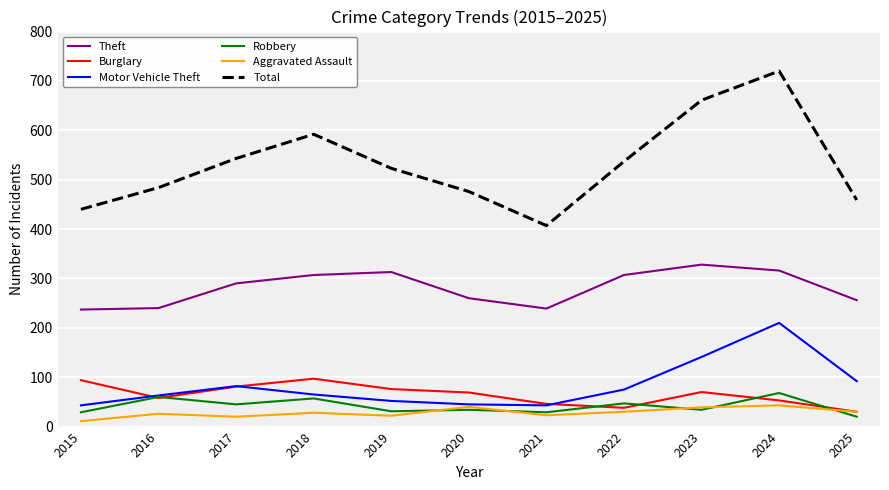

True or false: Motor Vehicle Theft and Theft cross at least once.

False